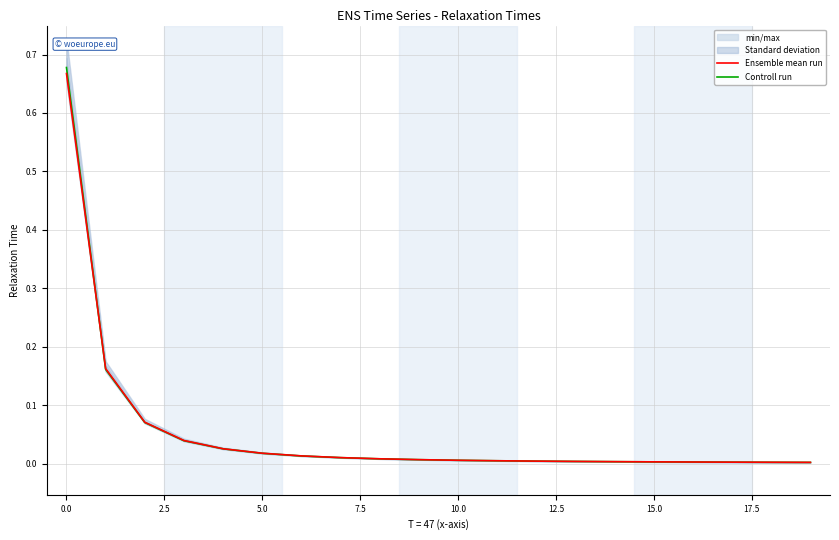

Which series has the largest total across all categories?

Controll run